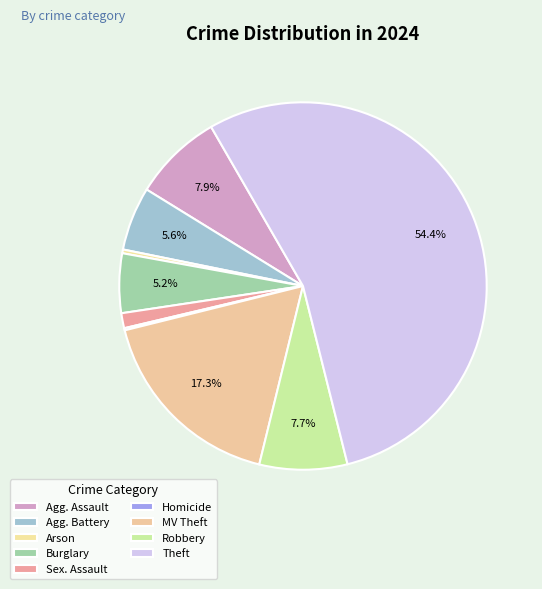

What percentage is the Theft slice, to the nearest percent?

54%